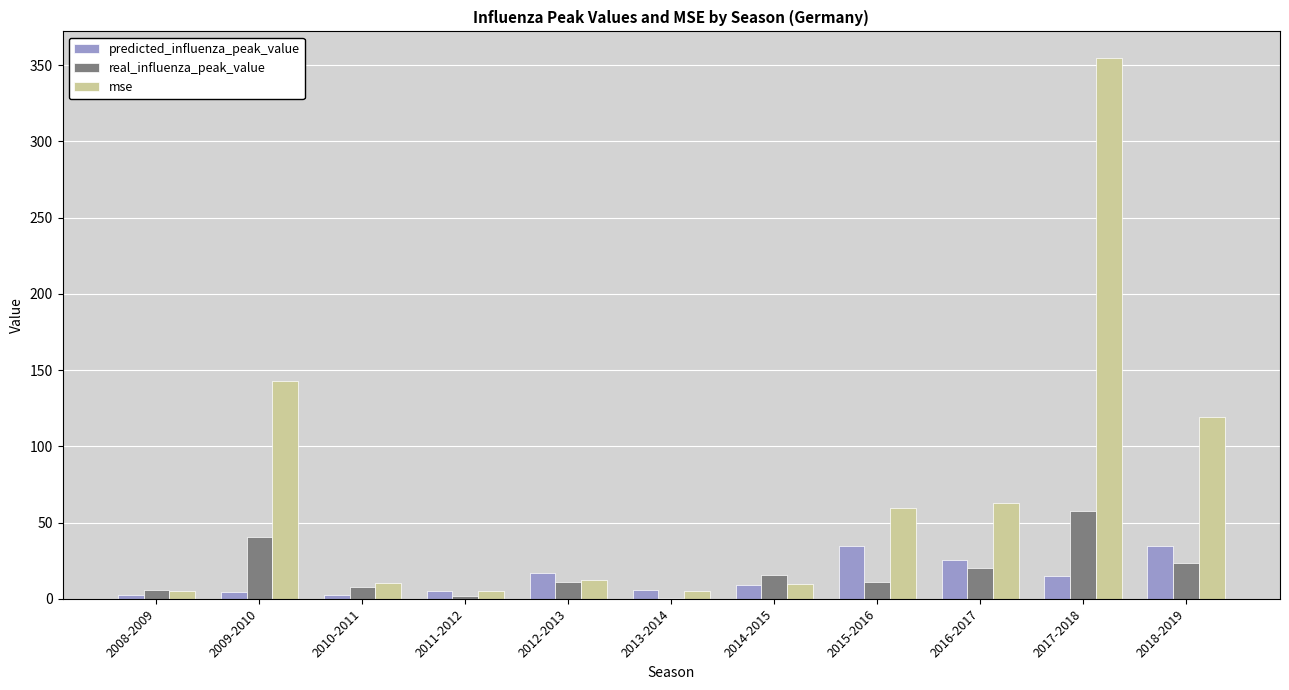

At which label is mse closest to 179?

2009-2010